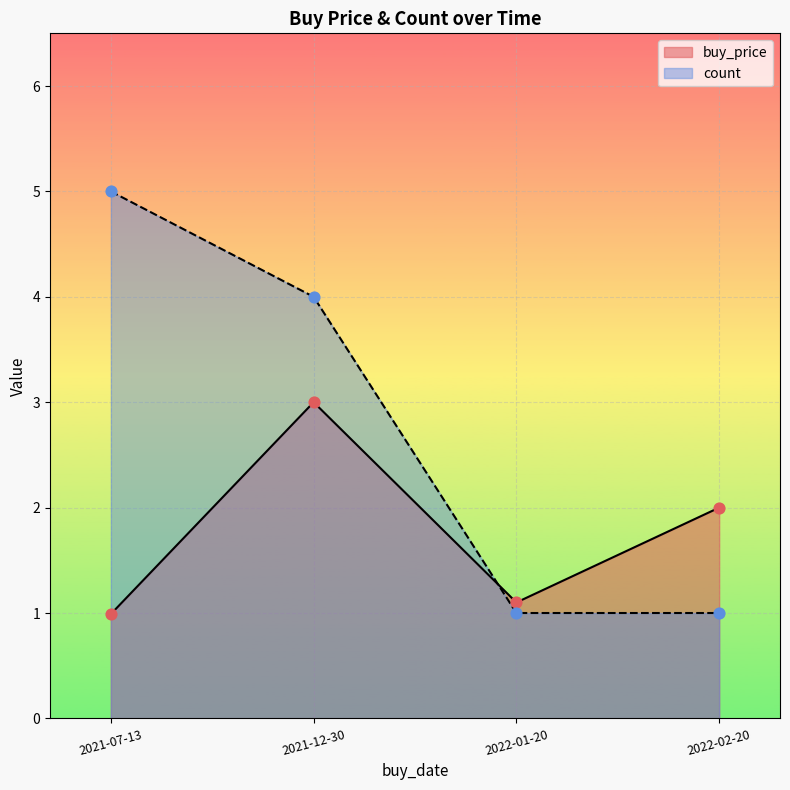

What is the total value across all series at 2021-07-13?

6.0